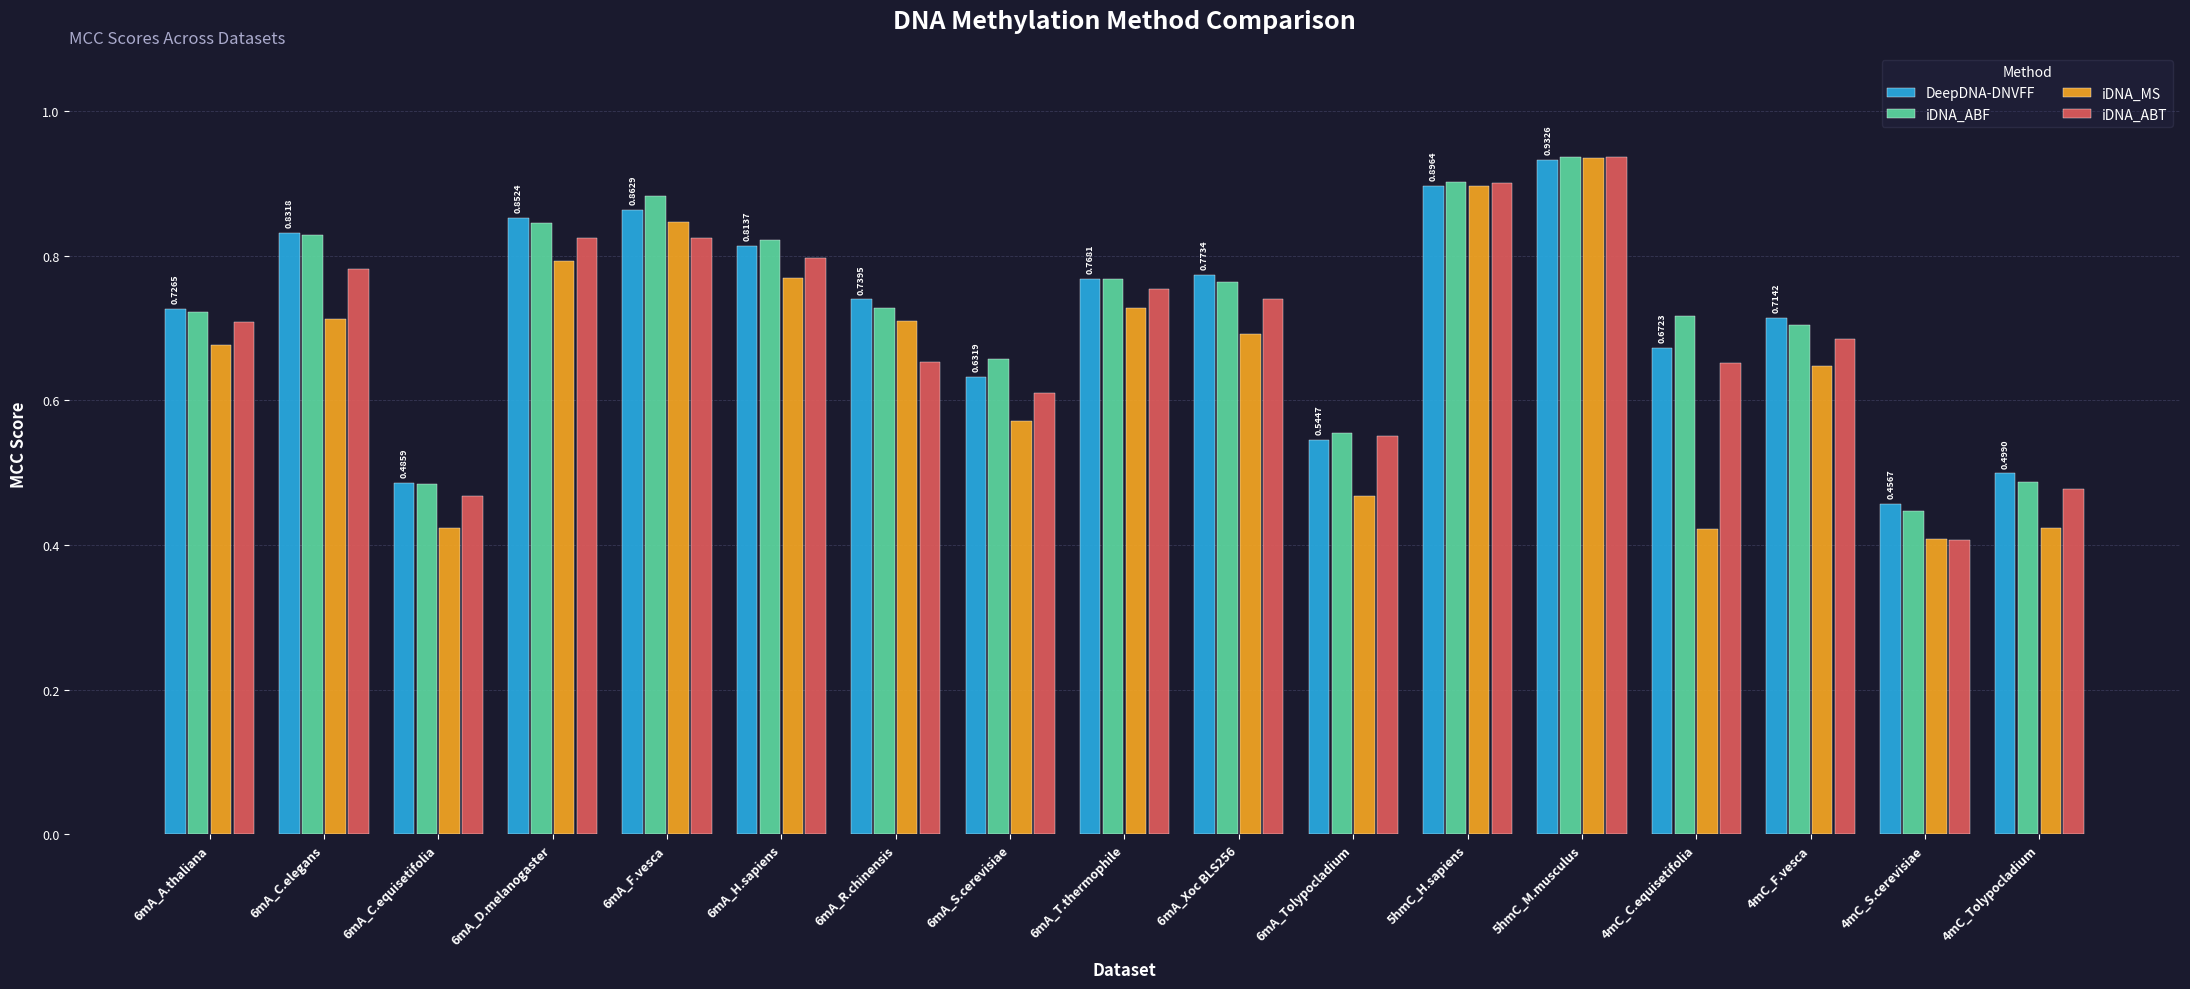

What is the sum of all iDNA_MS values?

11.1